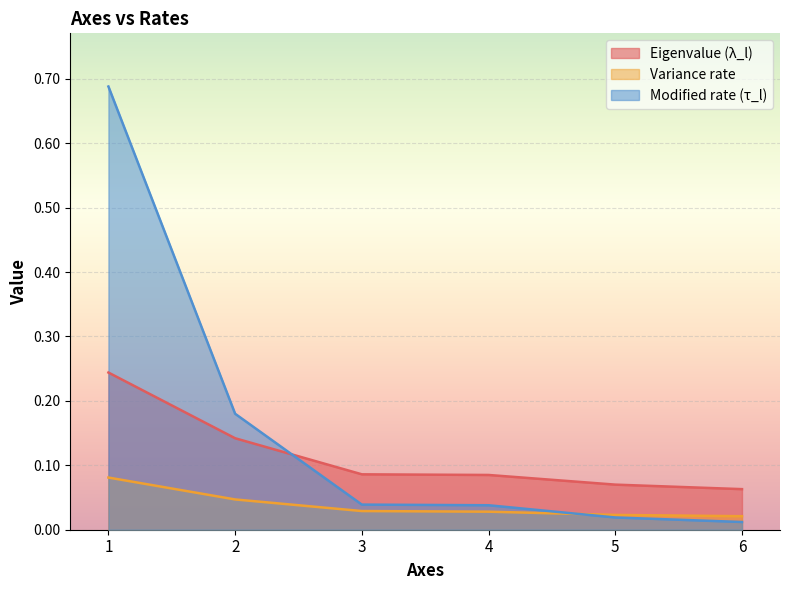

How many lines are shown in the chart?

3